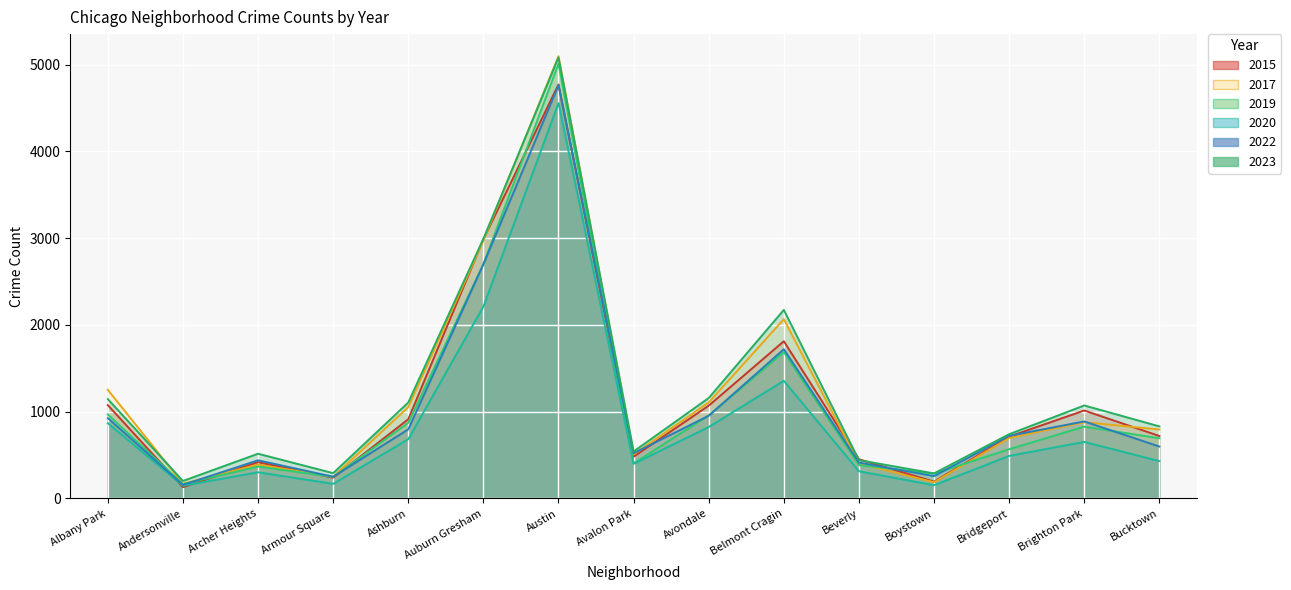

Is it true that 2020 equals 76 at Armour Square?

False